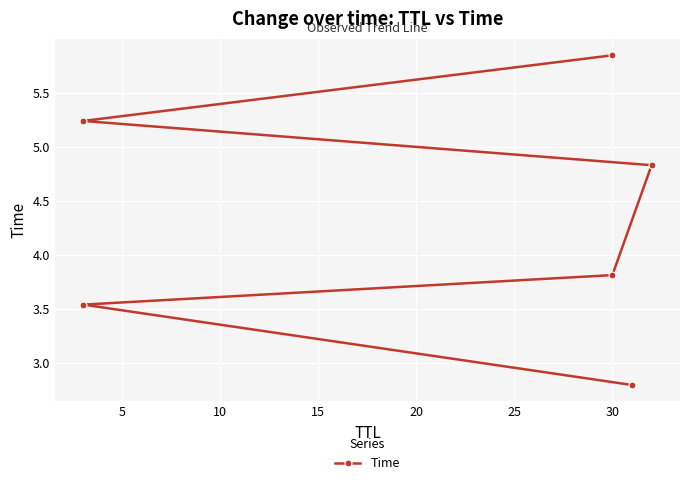

What is the change in value from 10 to 20?

+1.4